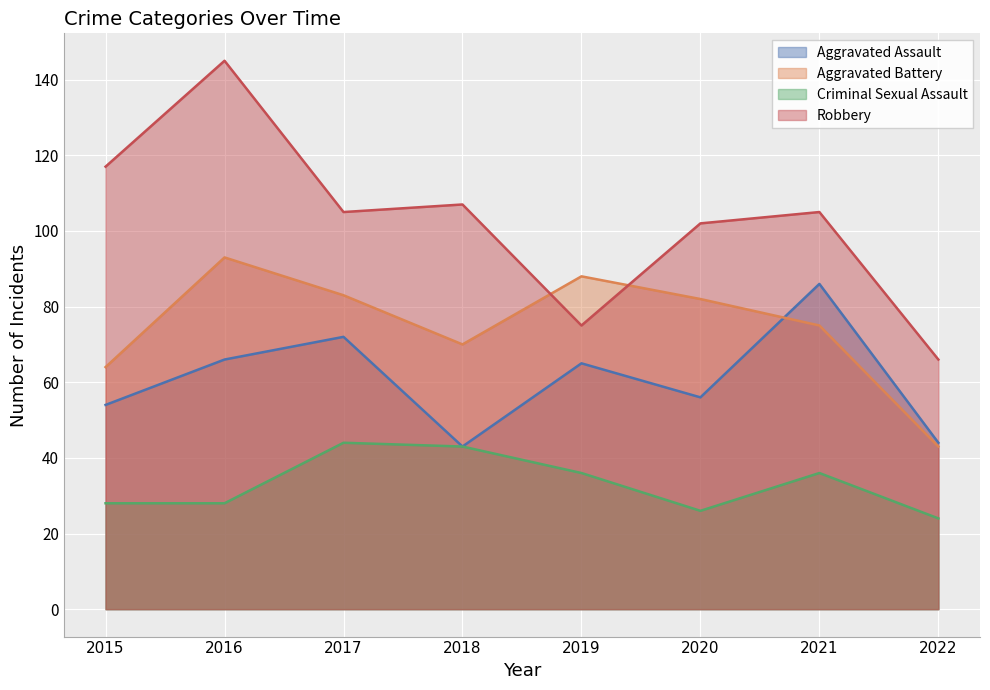

What is the difference between the highest and lowest values at 2015?

89